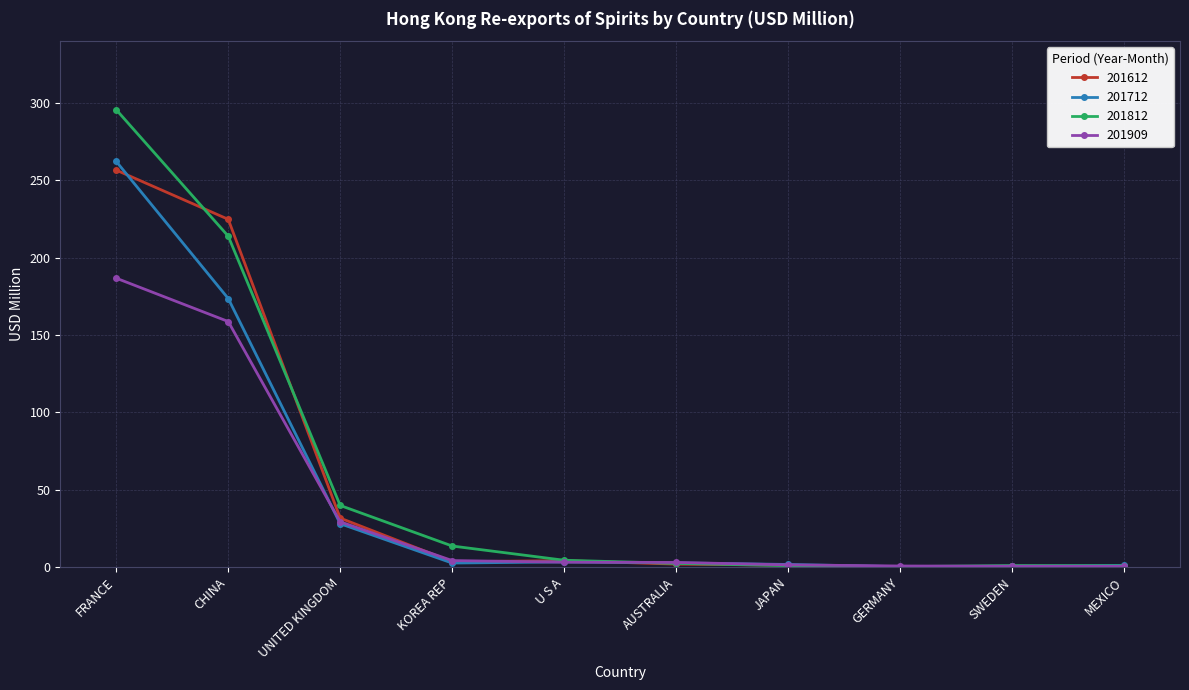

What is the minimum value shown in the chart?

0.2